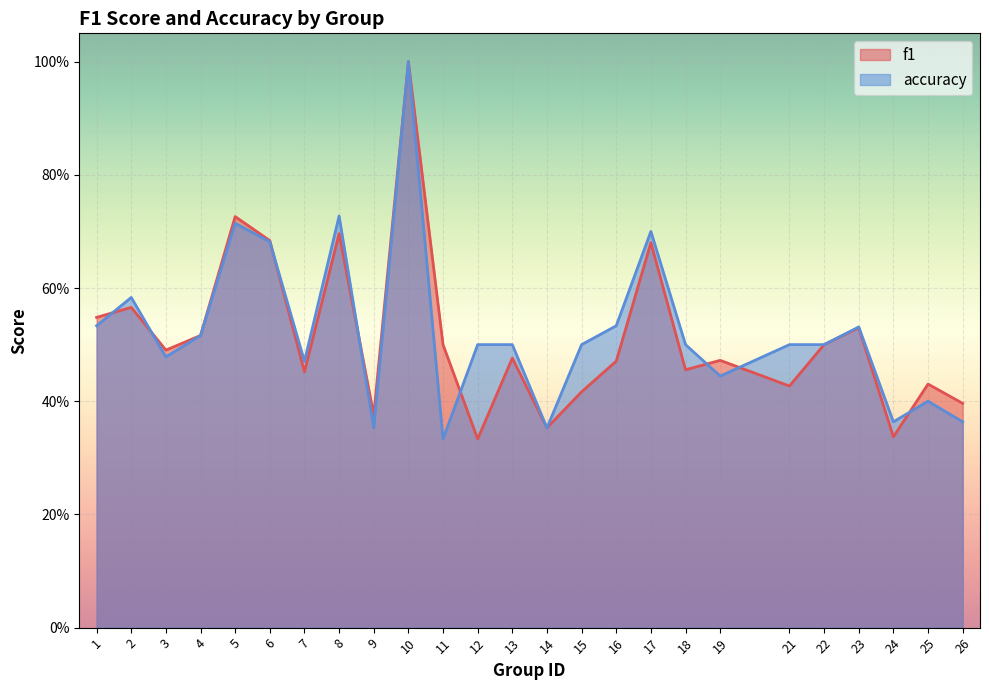

Count the number of categories in the chart.

25